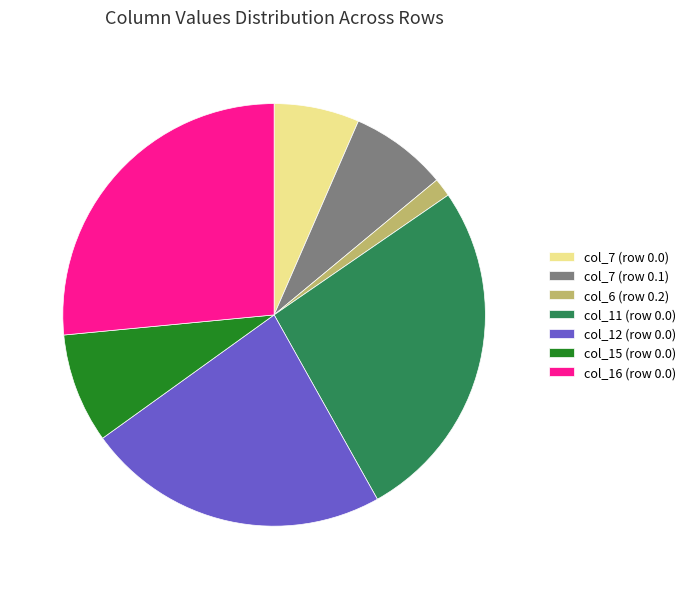

Which slice is the smallest?

col_6 (row 0.2)